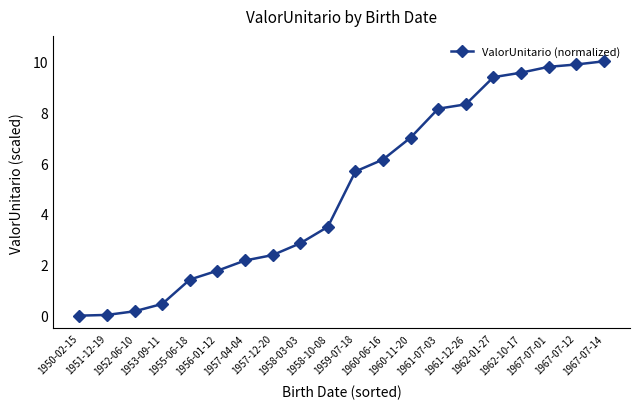

What is the change in value from 1953-09-11 to 1958-03-03?

+2.4